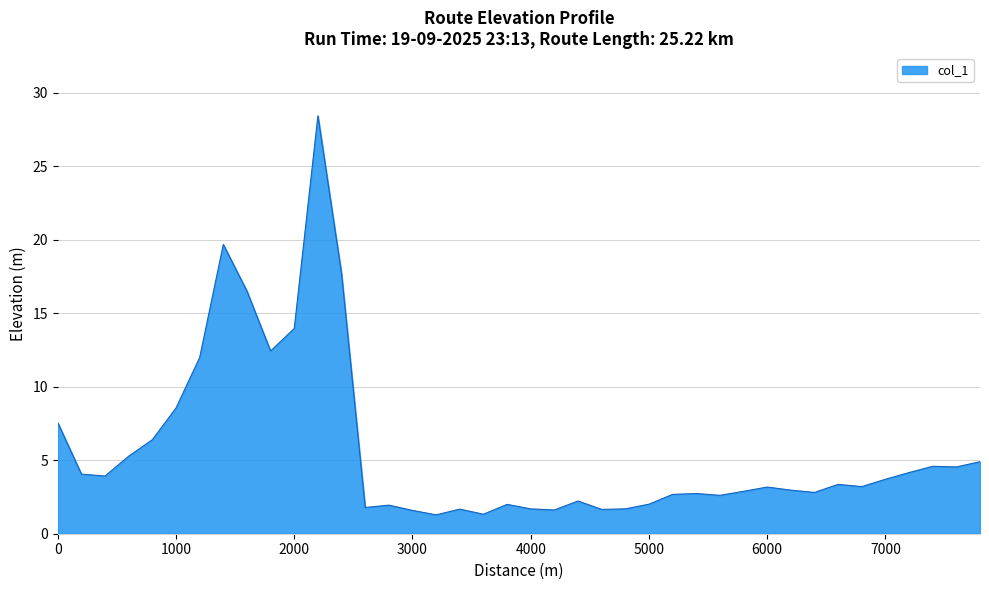

How many lines are shown in the chart?

1